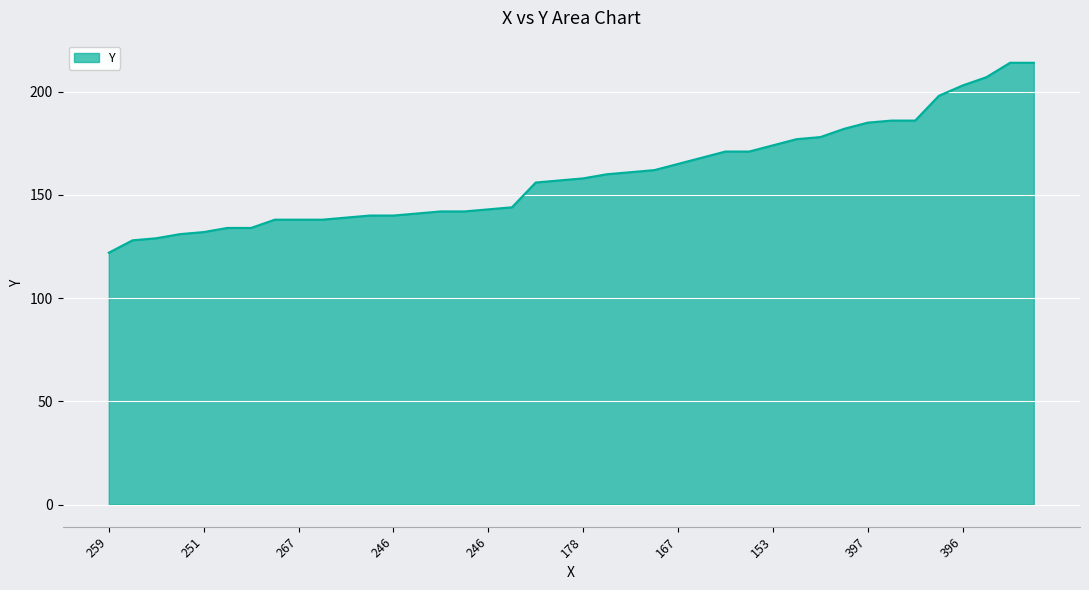

What is the maximum value shown in the chart?

214